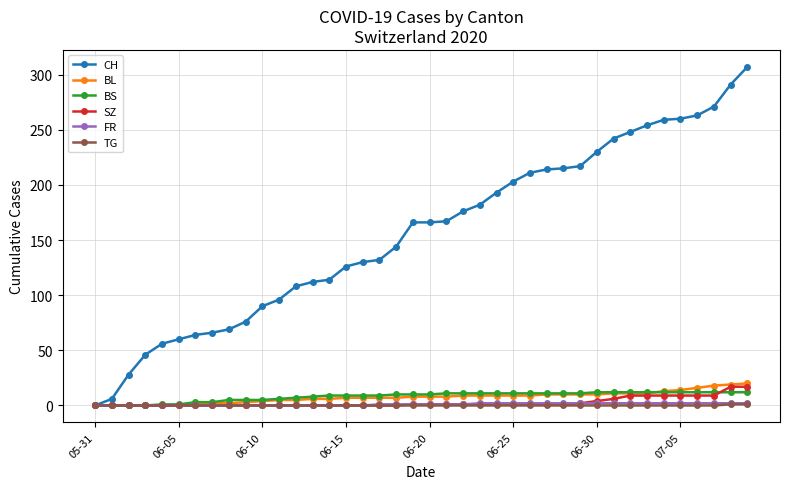

Which series has the largest total across all categories?

CH